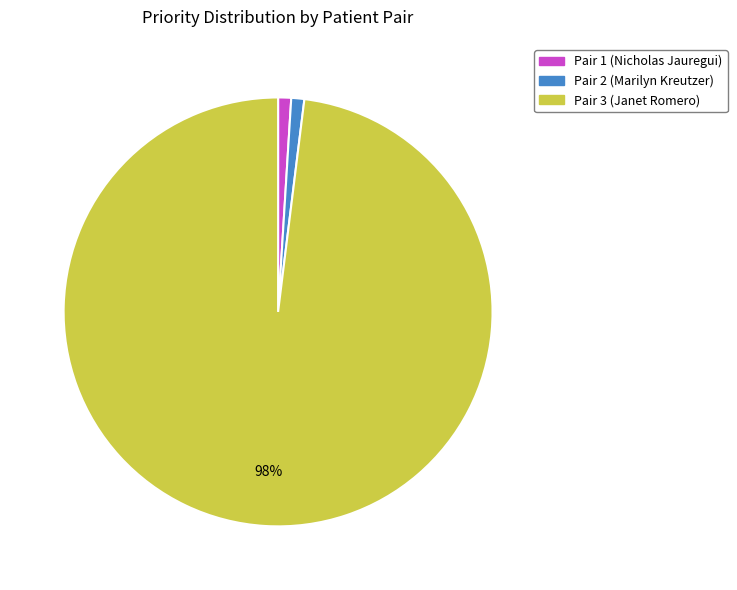

Count the number of slices in the pie.

3